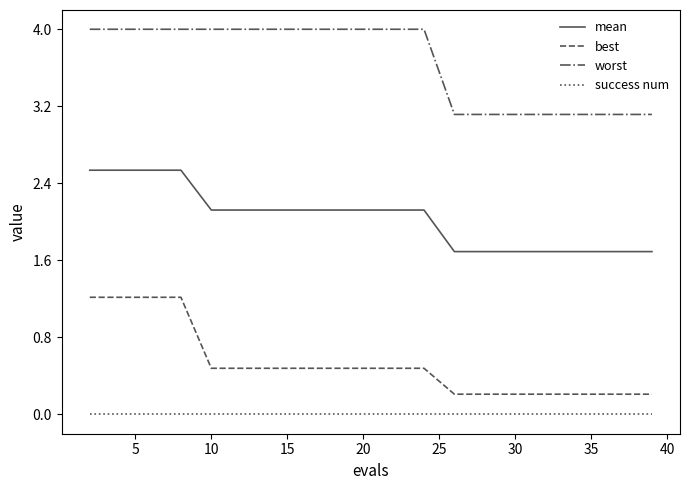

Does the chart have visible grid lines?

No